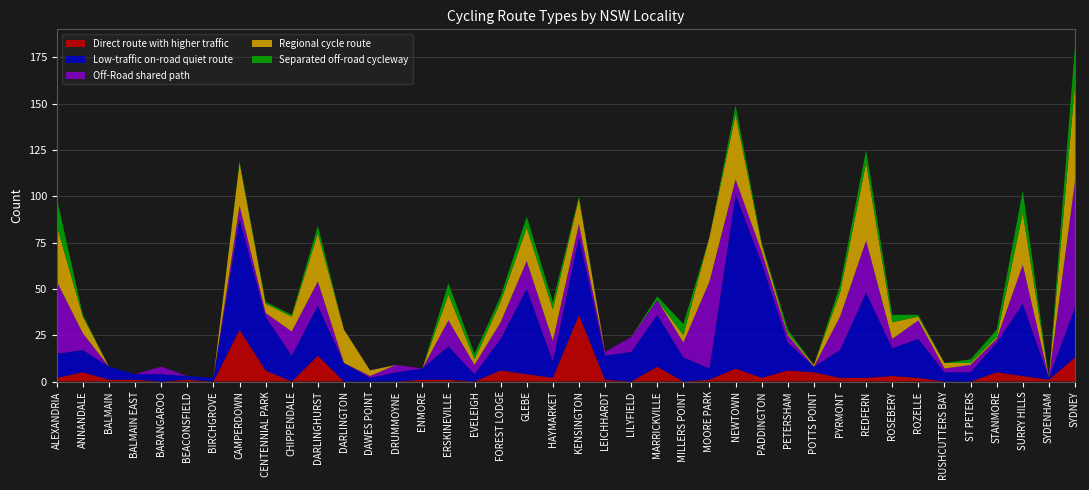

Reading left to right, list all the values displayed in this chart.

Direct route with higher traffic: ALEXANDRIA=2	ANNANDALE=5	BALMAIN=1	BALMAIN EAST=1	BARANGAROO=0	BEACONSFIELD=1	BIRCHGROVE=0	CAMPERDOWN=28	CENTENNIAL PARK=6	CHIPPENDALE=0	DARLINGHURST=14	DARLINGTON=0	DAWES POINT=0	DRUMMOYNE=0	ENMORE=1	ERSKINEVILLE=1	EVELEIGH=0	FOREST LODGE=6	GLEBE=4	HAYMARKET=2	KENSINGTON=36	LEICHHARDT=1	LILYFIELD=0	MARRICKVILLE=8	MILLERS POINT=0	MOORE PARK=1	NEWTOWN=7	PADDINGTON=2	PETERSHAM=6	POTTS POINT=5	PYRMONT=2	REDFERN=2	ROSEBERY=3	ROZELLE=2	RUSHCUTTERS BAY=0	ST PETERS=0	STANMORE=5	SURRY HILLS=3	SYDENHAM=1	SYDNEY=13
Low-traffic on-road quiet route: ALEXANDRIA=13	ANNANDALE=12	BALMAIN=7	BALMAIN EAST=3	BARANGAROO=4	BEACONSFIELD=2	BIRCHGROVE=2	CAMPERDOWN=60	CENTENNIAL PARK=29	CHIPPENDALE=14	DARLINGHURST=27	DARLINGTON=10	DAWES POINT=2	DRUMMOYNE=5	ENMORE=6	ERSKINEVILLE=18	EVELEIGH=4	FOREST LODGE=17	GLEBE=46	HAYMARKET=9	KENSINGTON=42	LEICHHARDT=13	LILYFIELD=16	MARRICKVILLE=28	MILLERS POINT=13	MOORE PARK=6	NEWTOWN=94	PADDINGTON=62	PETERSHAM=15	POTTS POINT=3	PYRMONT=15	REDFERN=46	ROSEBERY=15	ROZELLE=21	RUSHCUTTERS BAY=5	ST PETERS=5	STANMORE=16	SURRY HILLS=39	SYDENHAM=1	SYDNEY=27
Off-Road shared path: ALEXANDRIA=39	ANNANDALE=9	BALMAIN=0	BALMAIN EAST=0	BARANGAROO=4	BEACONSFIELD=0	BIRCHGROVE=0	CAMPERDOWN=7	CENTENNIAL PARK=2	CHIPPENDALE=13	DARLINGHURST=13	DARLINGTON=0	DAWES POINT=1	DRUMMOYNE=4	ENMORE=0	ERSKINEVILLE=14	EVELEIGH=5	FOREST LODGE=9	GLEBE=15	HAYMARKET=11	KENSINGTON=7	LEICHHARDT=2	LILYFIELD=8	MARRICKVILLE=8	MILLERS POINT=8	MOORE PARK=47	NEWTOWN=8	PADDINGTON=6	PETERSHAM=4	POTTS POINT=0	PYRMONT=18	REDFERN=28	ROSEBERY=5	ROZELLE=10	RUSHCUTTERS BAY=2	ST PETERS=4	STANMORE=2	SURRY HILLS=21	SYDENHAM=0	SYDNEY=68
Regional cycle route: ALEXANDRIA=30	ANNANDALE=9	BALMAIN=0	BALMAIN EAST=0	BARANGAROO=0	BEACONSFIELD=0	BIRCHGROVE=0	CAMPERDOWN=23	CENTENNIAL PARK=5	CHIPPENDALE=8	DARLINGHURST=26	DARLINGTON=18	DAWES POINT=3	DRUMMOYNE=0	ENMORE=0	ERSKINEVILLE=14	EVELEIGH=3	FOREST LODGE=11	GLEBE=18	HAYMARKET=17	KENSINGTON=14	LEICHHARDT=0	LILYFIELD=0	MARRICKVILLE=0	MILLERS POINT=4	MOORE PARK=24	NEWTOWN=35	PADDINGTON=4	PETERSHAM=1	POTTS POINT=1	PYRMONT=13	REDFERN=42	ROSEBERY=9	ROZELLE=2	RUSHCUTTERS BAY=3	ST PETERS=1	STANMORE=1	SURRY HILLS=28	SYDENHAM=0	SYDNEY=52
Separated off-road cycleway: ALEXANDRIA=15	ANNANDALE=1	BALMAIN=0	BALMAIN EAST=0	BARANGAROO=0	BEACONSFIELD=0	BIRCHGROVE=0	CAMPERDOWN=1	CENTENNIAL PARK=1	CHIPPENDALE=1	DARLINGHURST=4	DARLINGTON=0	DAWES POINT=0	DRUMMOYNE=0	ENMORE=0	ERSKINEVILLE=6	EVELEIGH=3	FOREST LODGE=3	GLEBE=6	HAYMARKET=4	KENSINGTON=1	LEICHHARDT=0	LILYFIELD=0	MARRICKVILLE=2	MILLERS POINT=6	MOORE PARK=0	NEWTOWN=5	PADDINGTON=1	PETERSHAM=2	POTTS POINT=0	PYRMONT=4	REDFERN=7	ROSEBERY=4	ROZELLE=1	RUSHCUTTERS BAY=0	ST PETERS=2	STANMORE=4	SURRY HILLS=12	SYDENHAM=0	SYDNEY=21